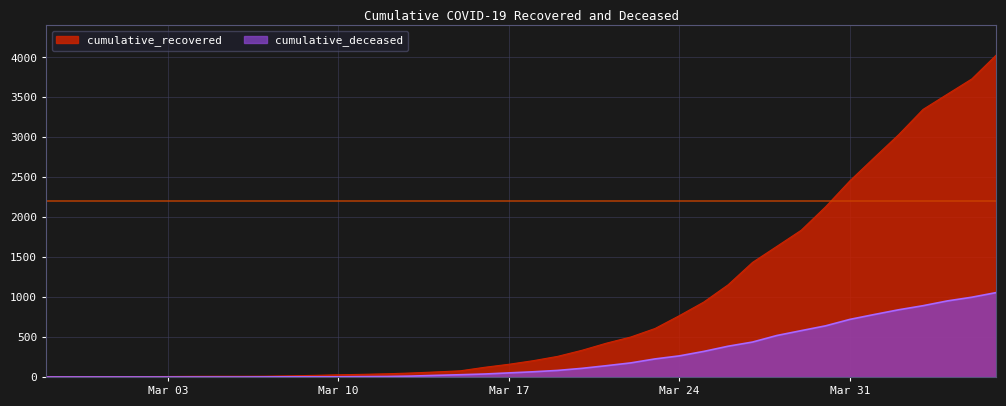

Which has a higher value, 2020-02-29 or 2020-03-18?

2020-03-18